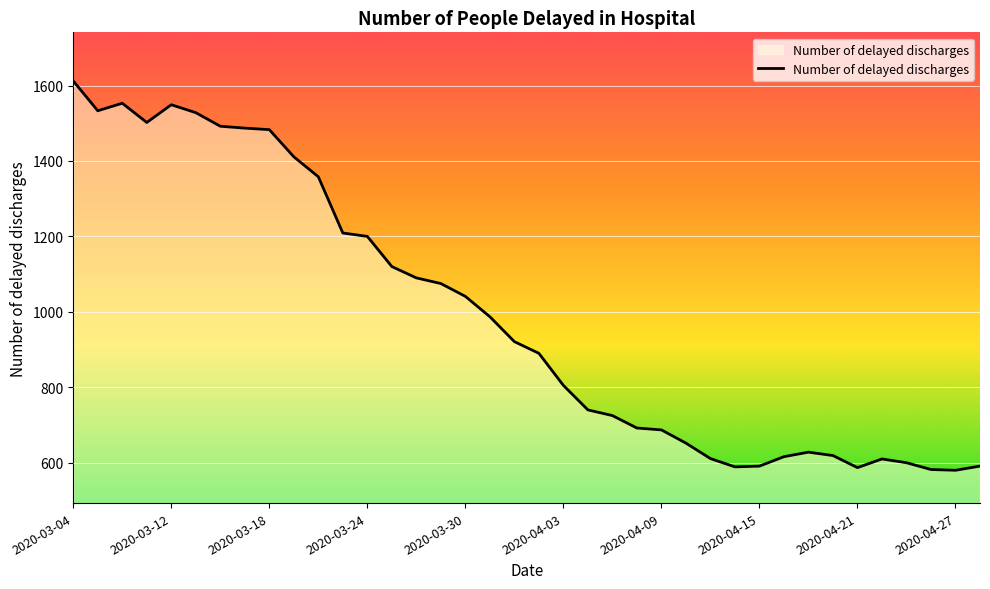

What is the minimum value shown in the chart?

580